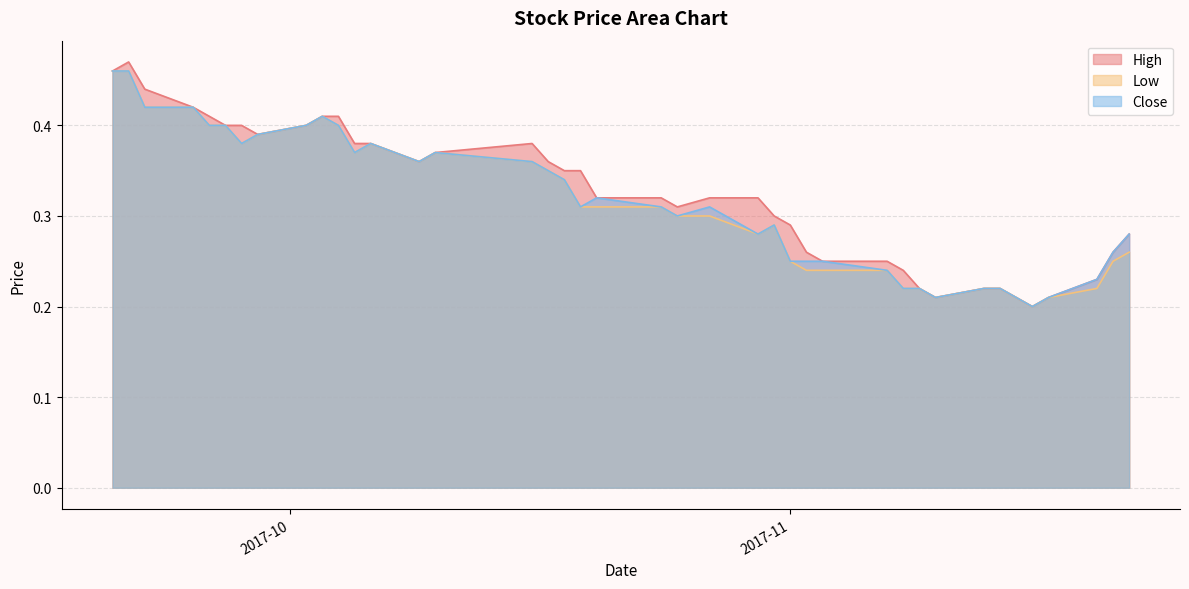

Which series has the widest spread of values?

High